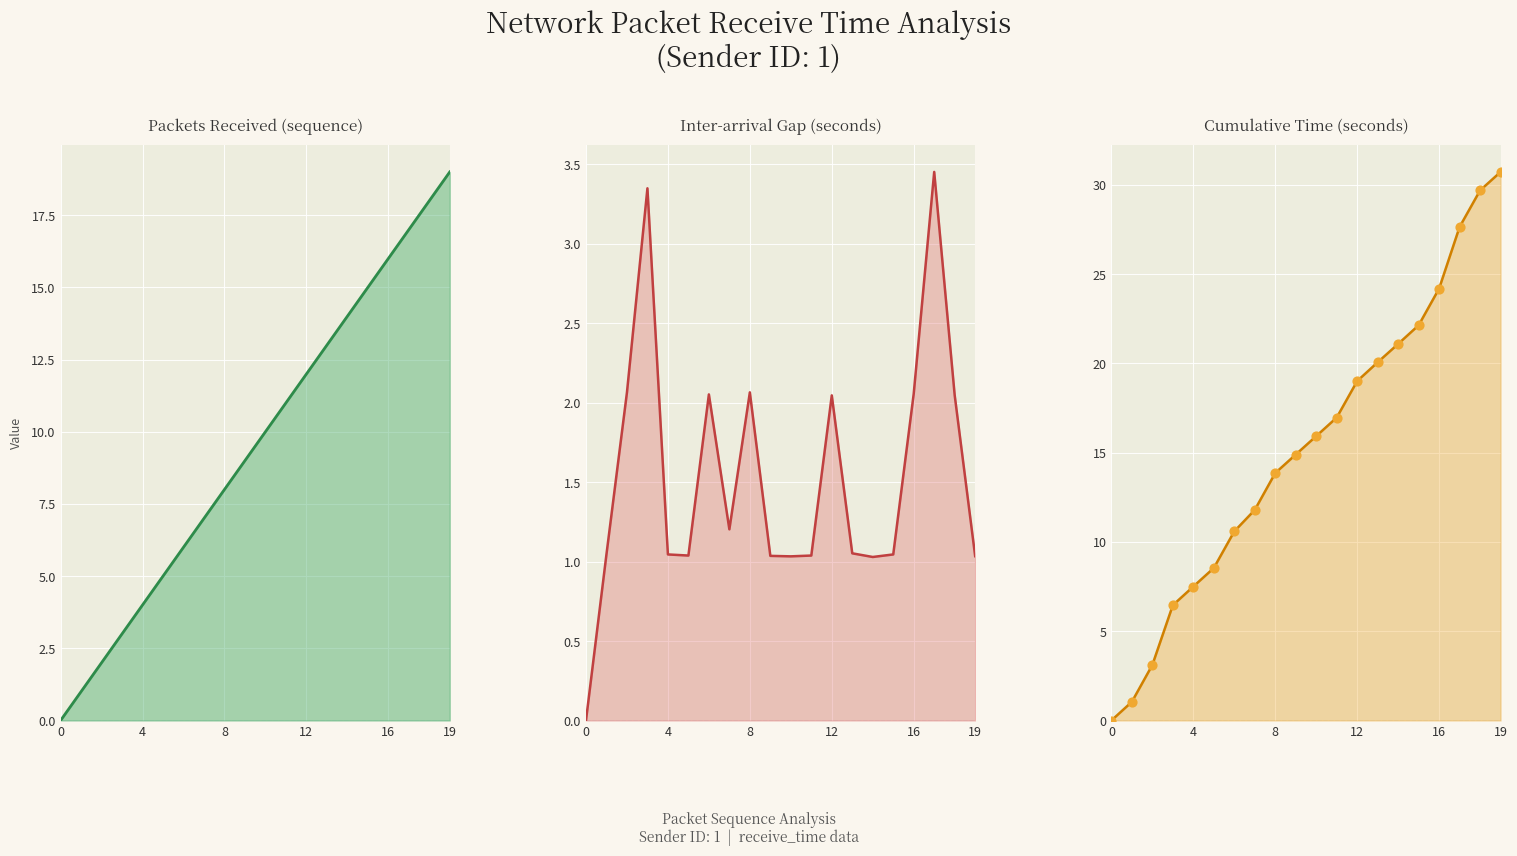

Which series has the widest spread of Y values?

Cumulative Time (seconds)